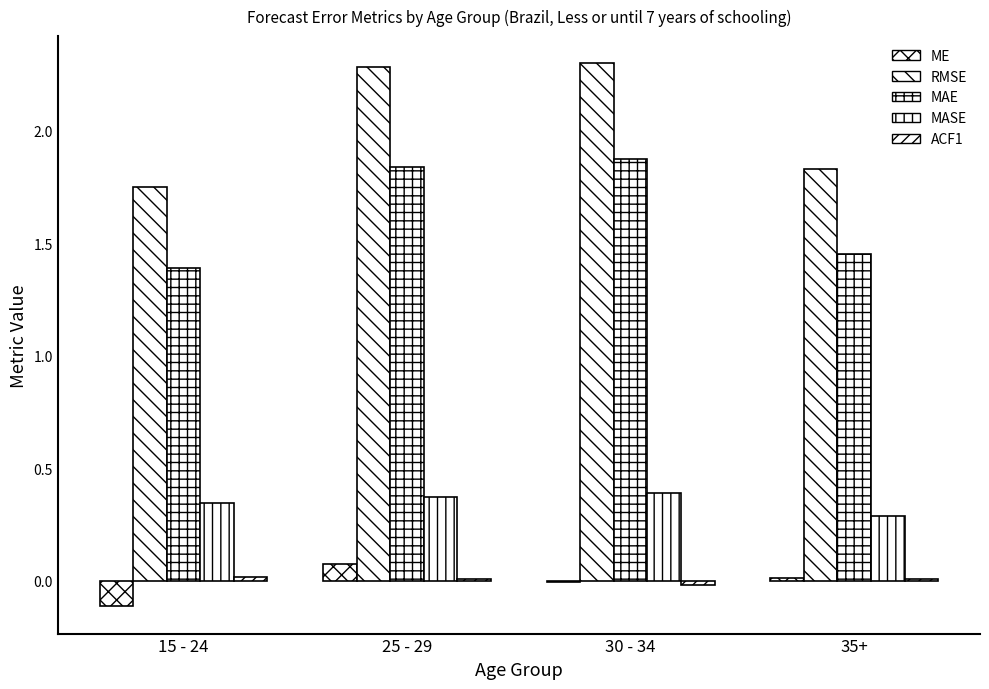

What position from the right is 25 - 29?

3